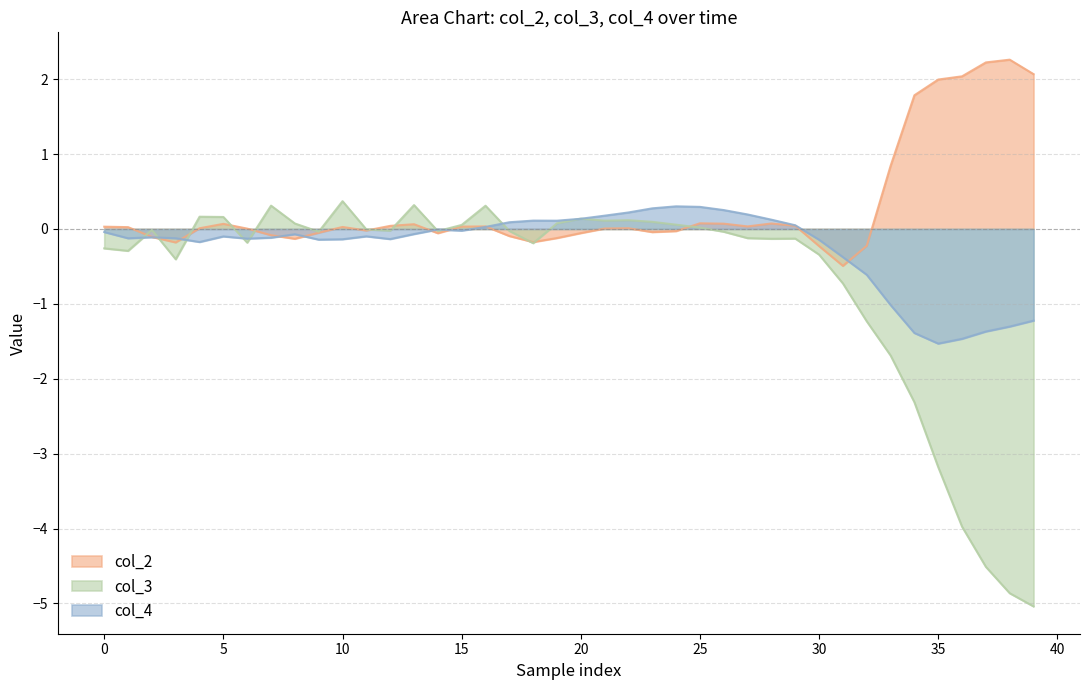

Read the col_3 value at 32.

-1.2